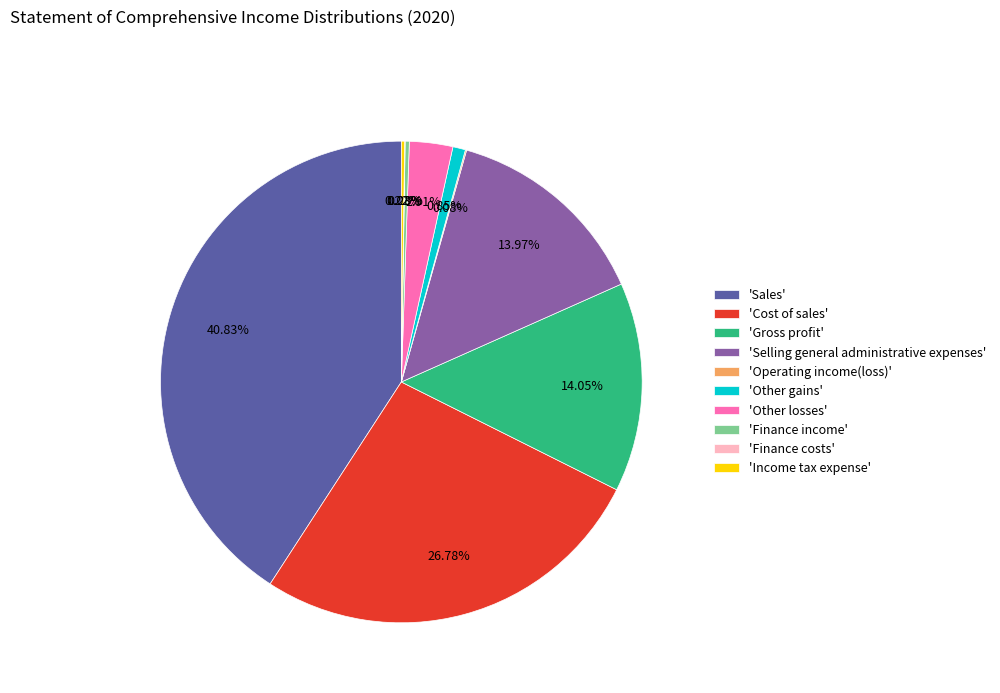

Does 'Sales' represent more than half of the total?

No